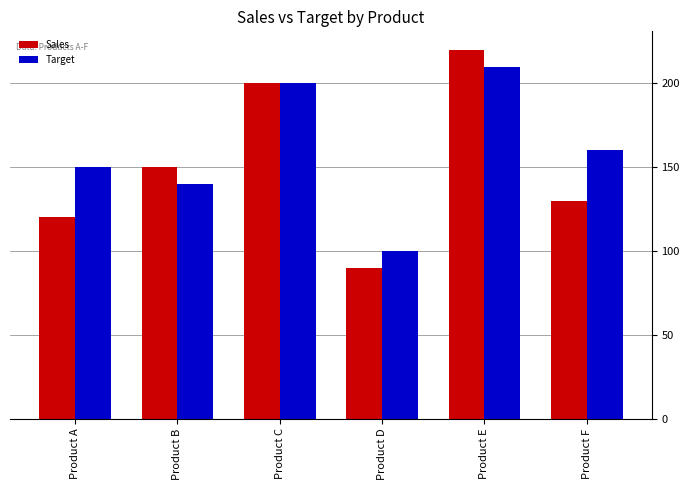

At which category is the sum across all series the highest?

Product E